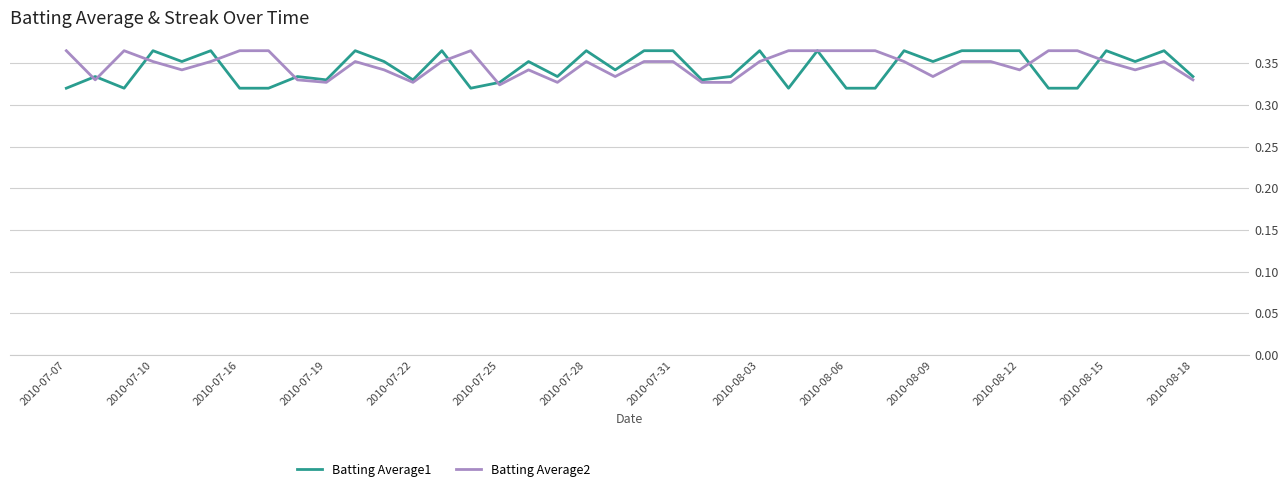

Which series has the widest spread of values?

Batting Average1